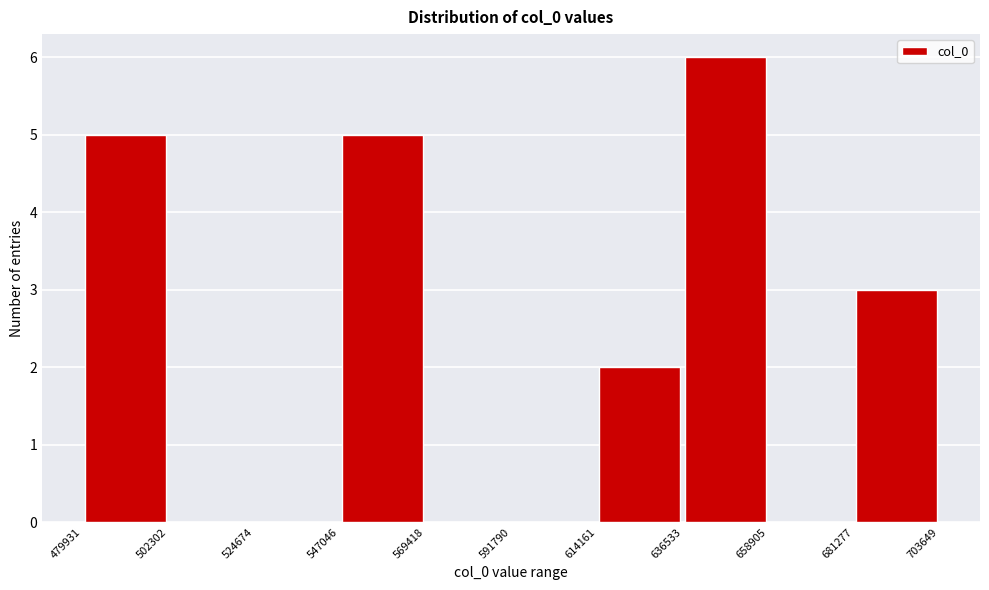

Over which range of the x-axis is the bar tallest?

636533 to 658905